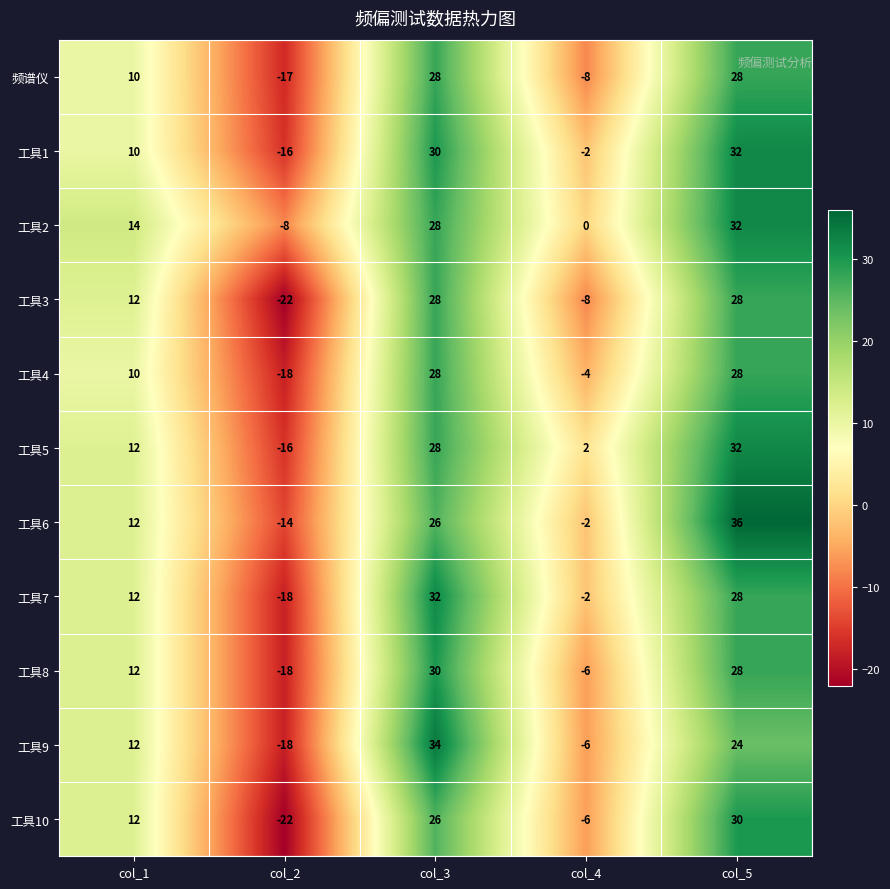

Which series has the largest total across all categories?

工具2